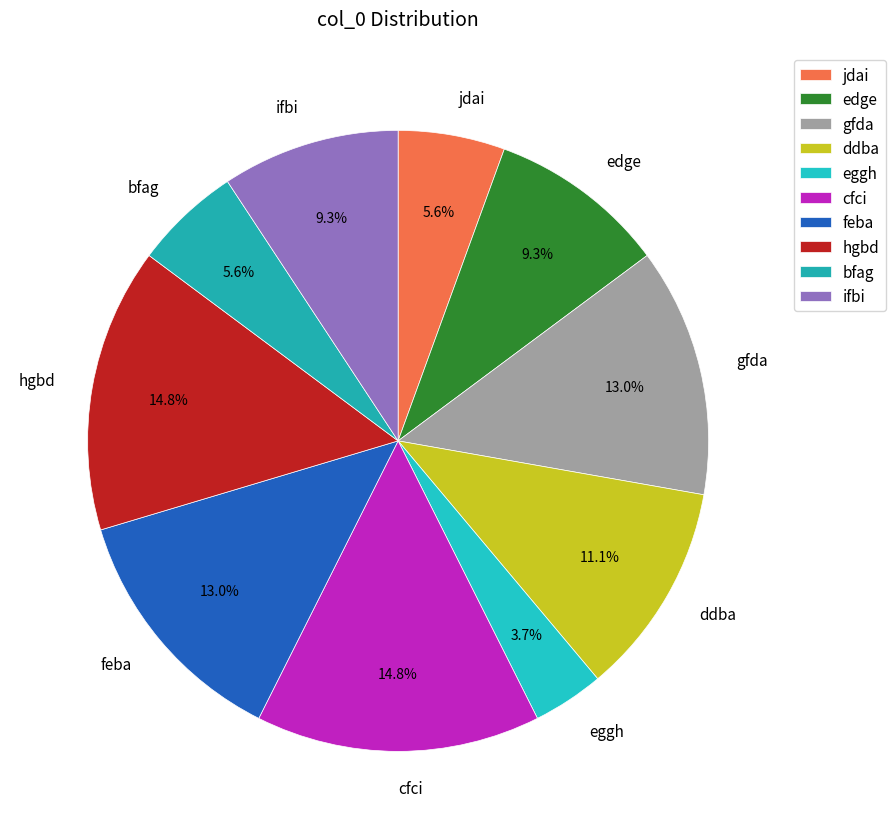

Which has a higher value, eggh or ifbi?

ifbi